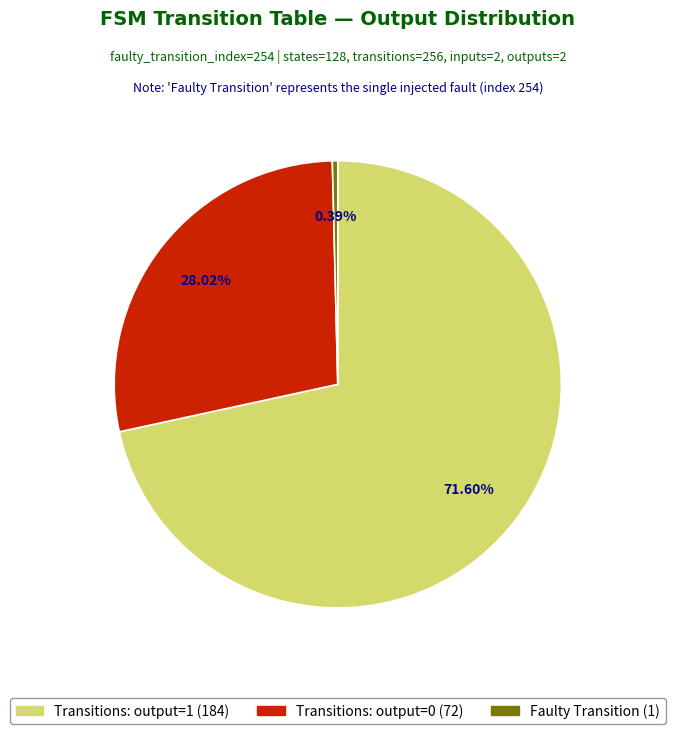

Is the sum of Faulty Transition (1) and Transitions: output=0 (72) greater than half?

No